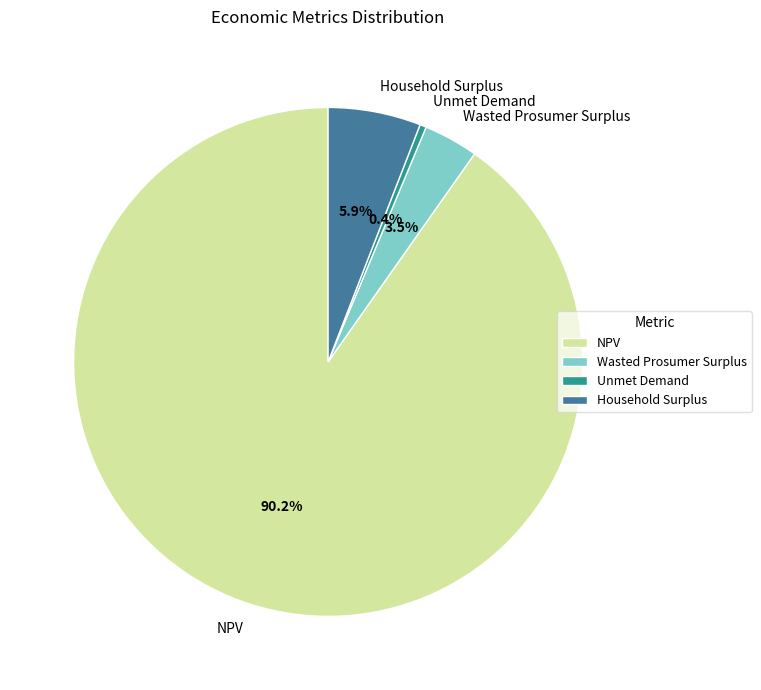

Is the sum of NPV and Wasted Prosumer Surplus greater than half?

Yes